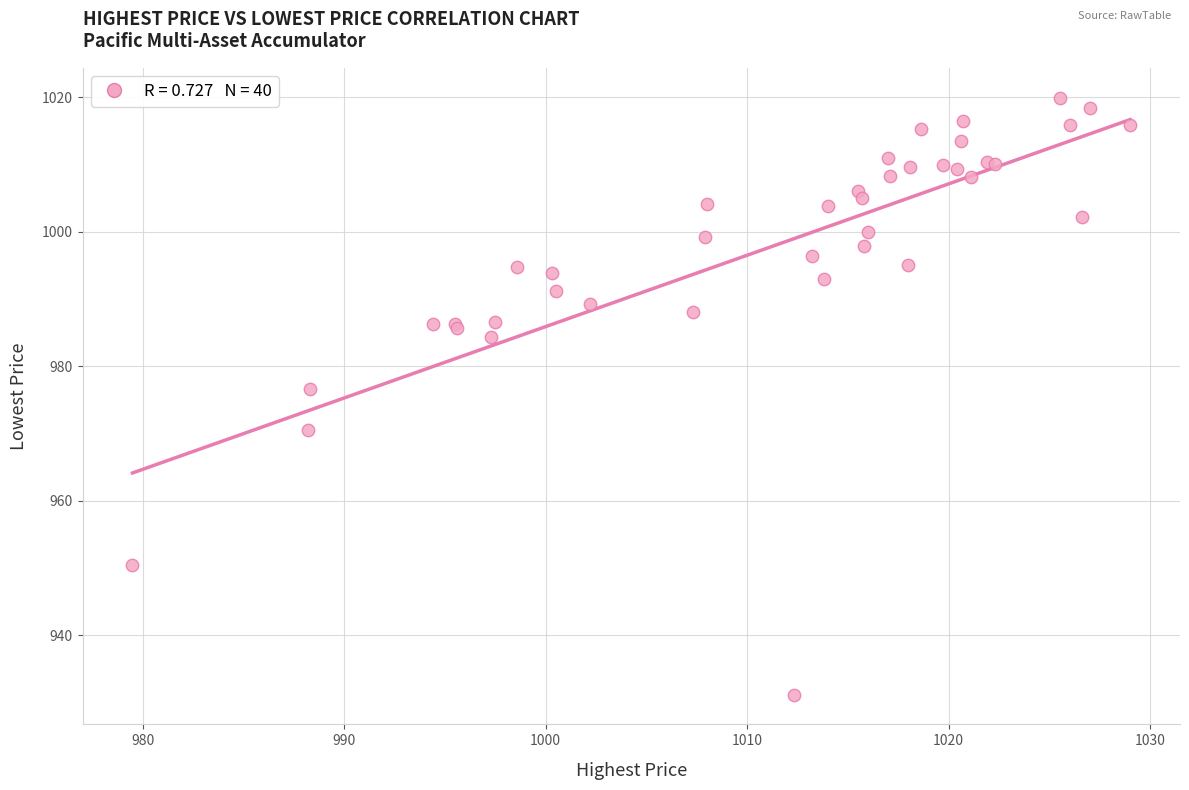

What Y value in the scatter plot is closest to 975?

976.6